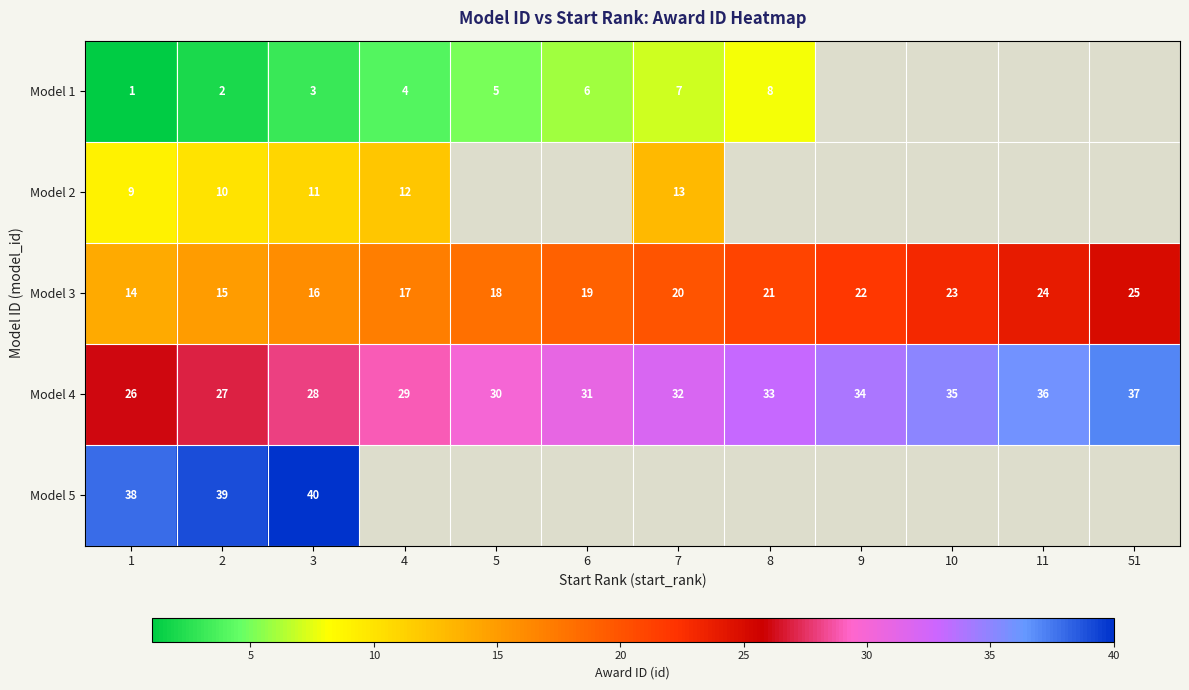

At how many categories does at least one series exceed 11?

12